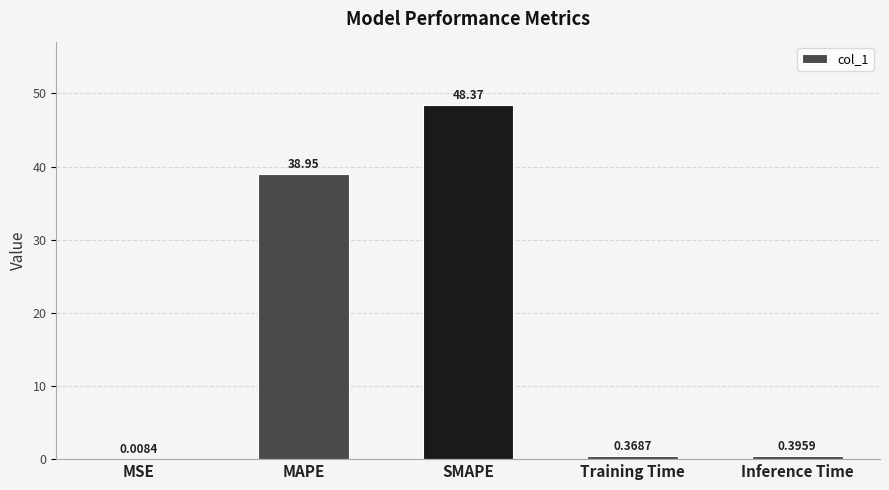

What is the sum of the values at Training Time and MAPE?

39.3